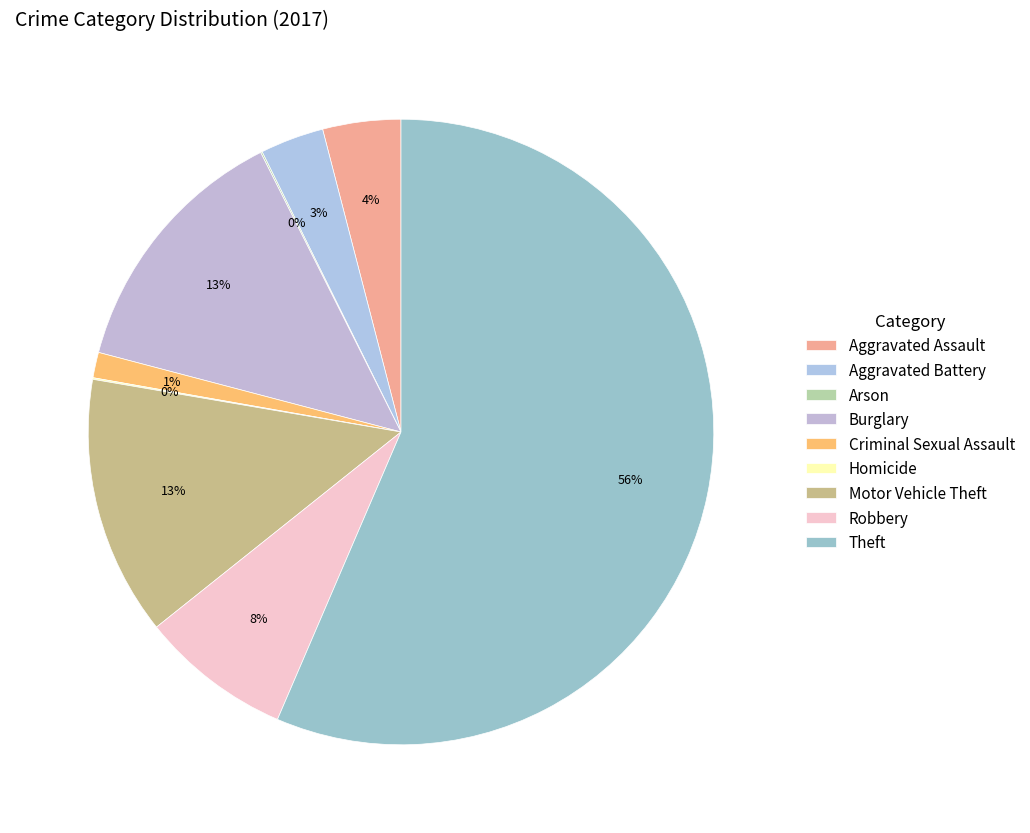

To the nearest percent, what percentage of the pie is Motor Vehicle Theft?

13%